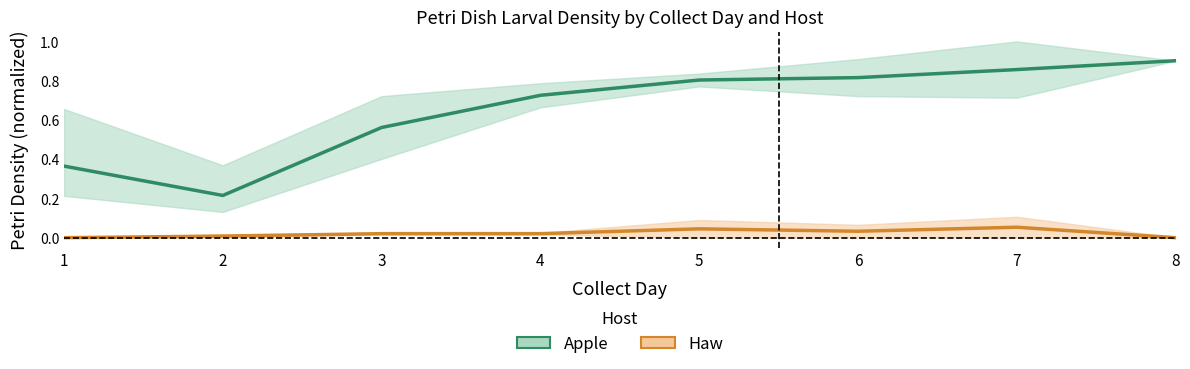

At which category is the sum across all series the highest?

7